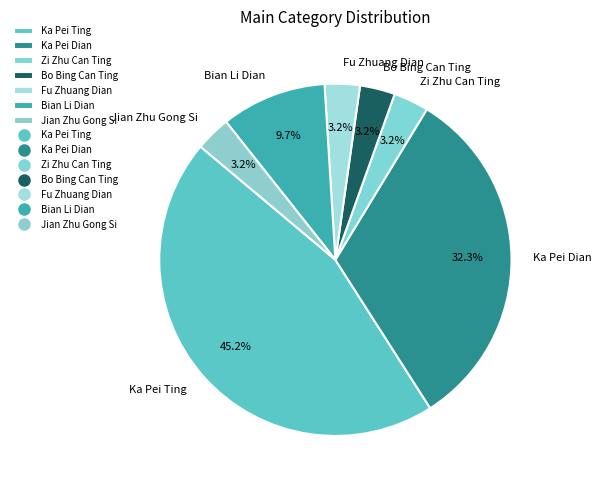

Is there a majority slice in this chart?

No